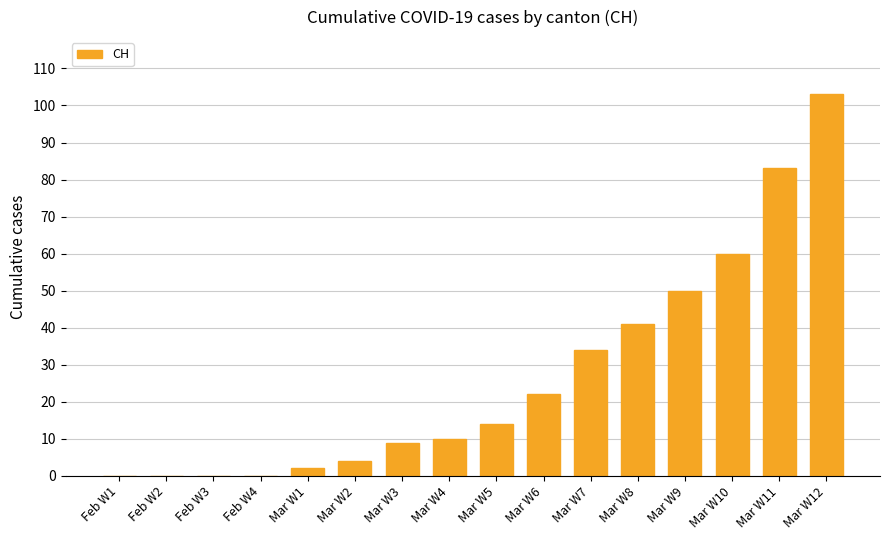

What is the greatest value displayed?

103